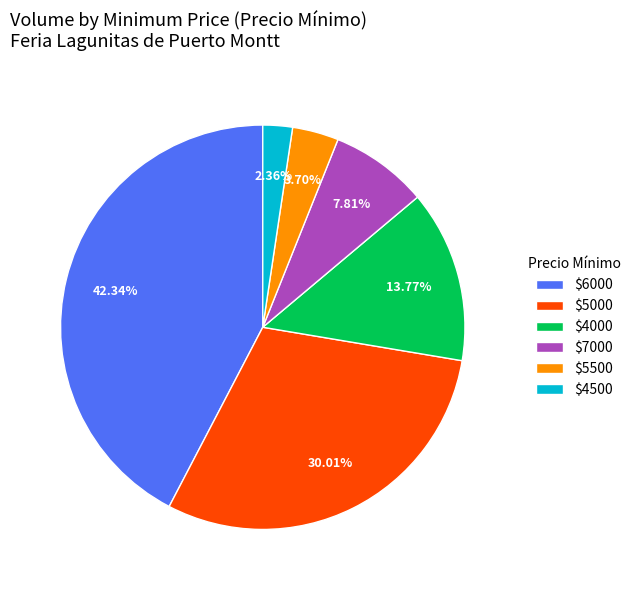

Is $5500 the majority of the pie?

No